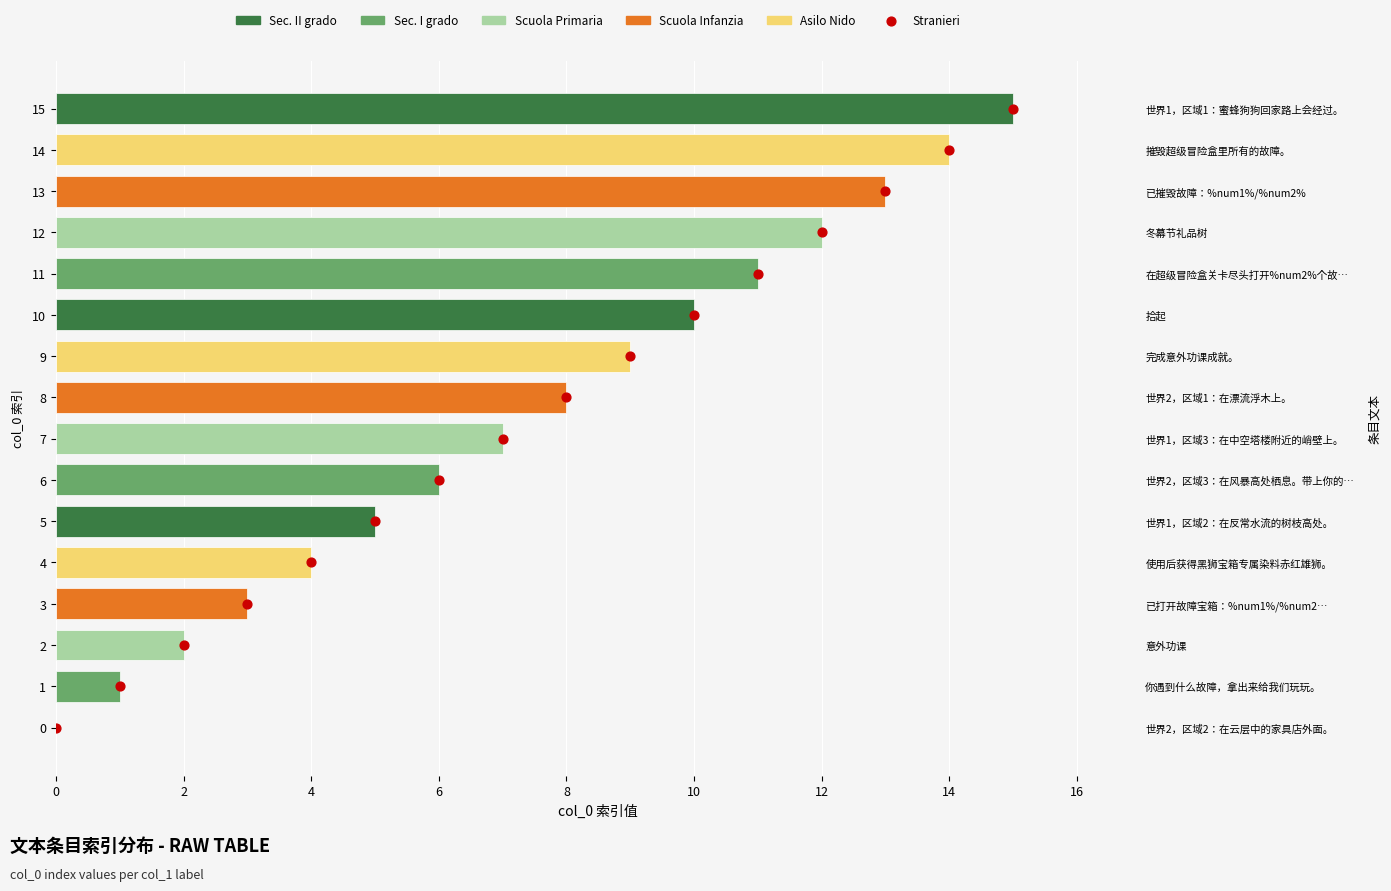

Which has a higher value, 10 or 8?

10